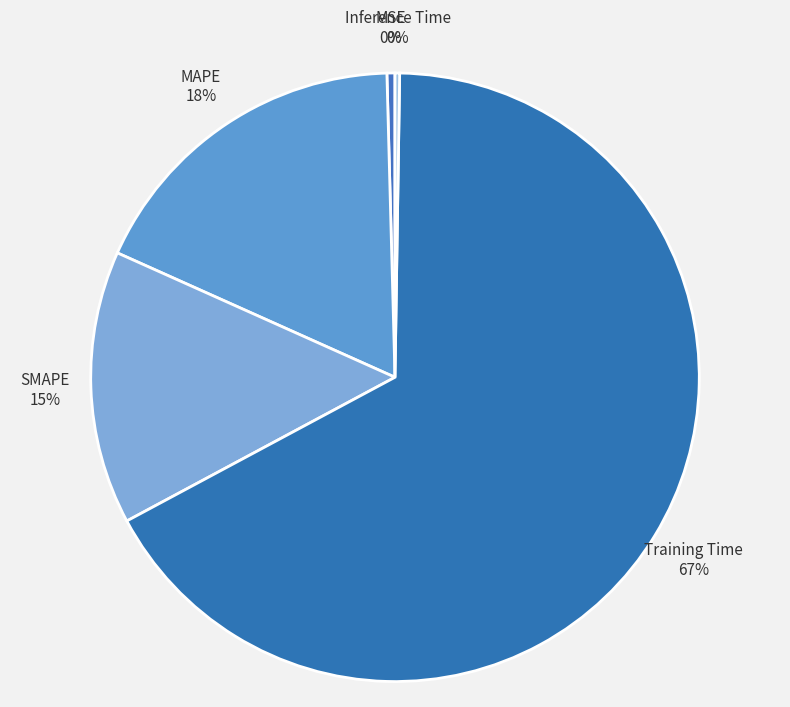

Is there a majority slice in this chart?

Yes